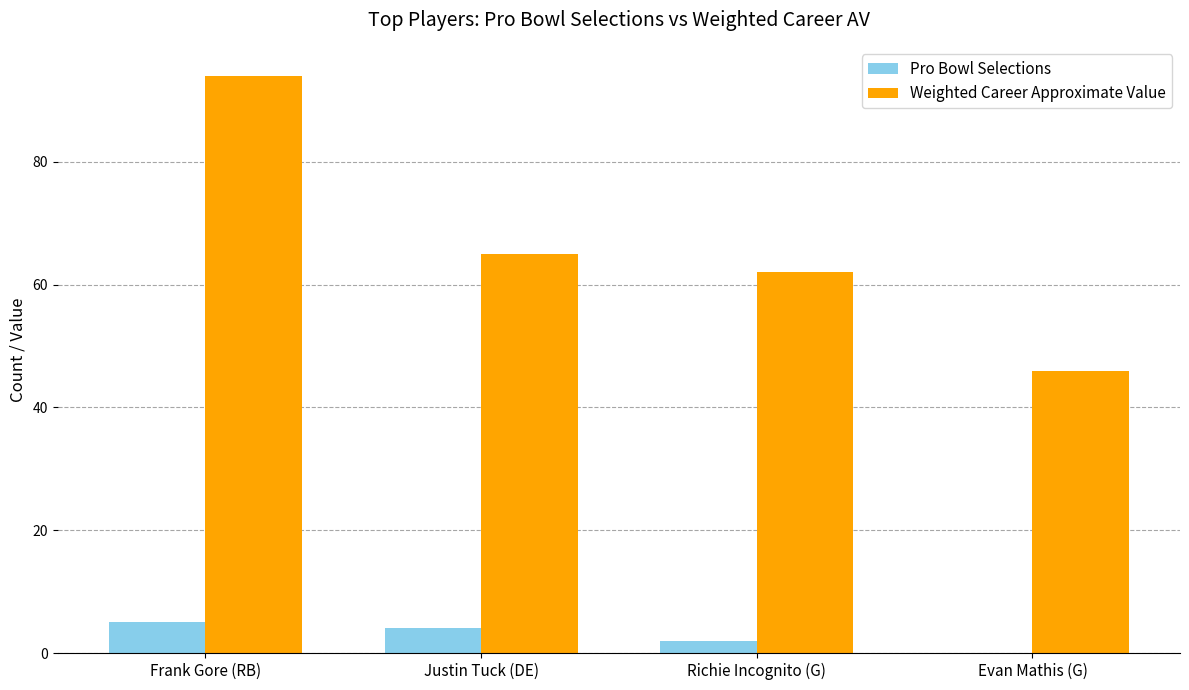

Between Justin Tuck (DE) and Richie Incognito (G), which series saw the biggest shift?

Weighted Career Approximate Value